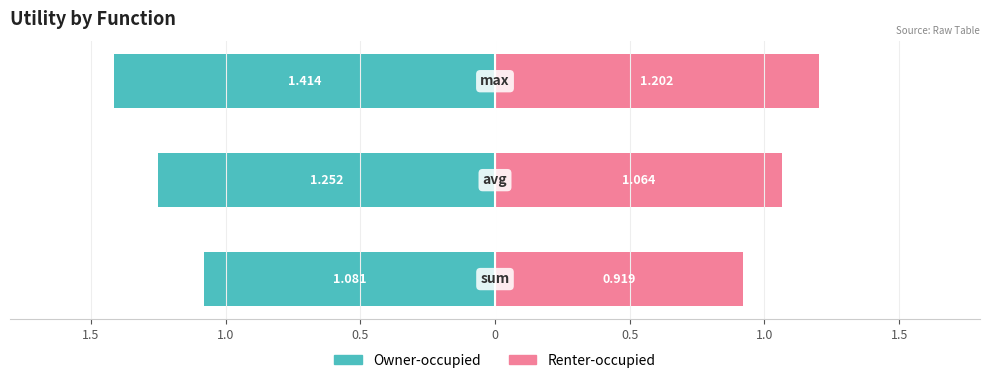

Between 1.0 and 1.5, which is larger?

1.5